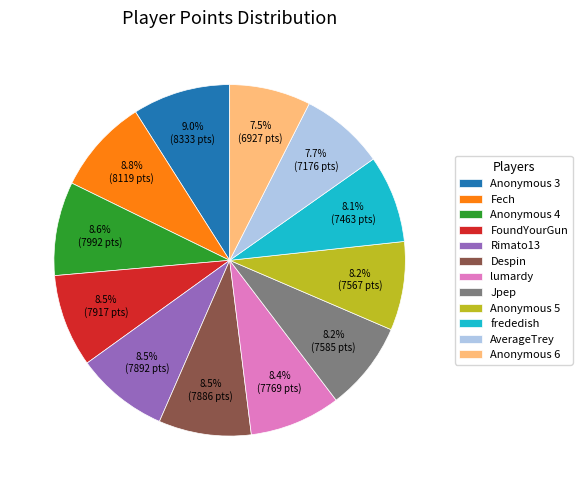

What portion of the pie excludes Anonymous 3?

91.0%